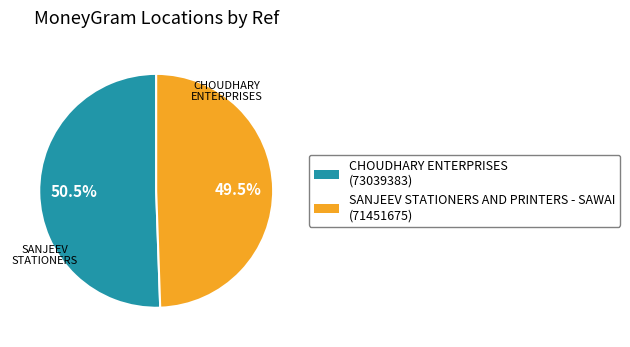

Is there any slice that represents more than half of the pie?

Yes